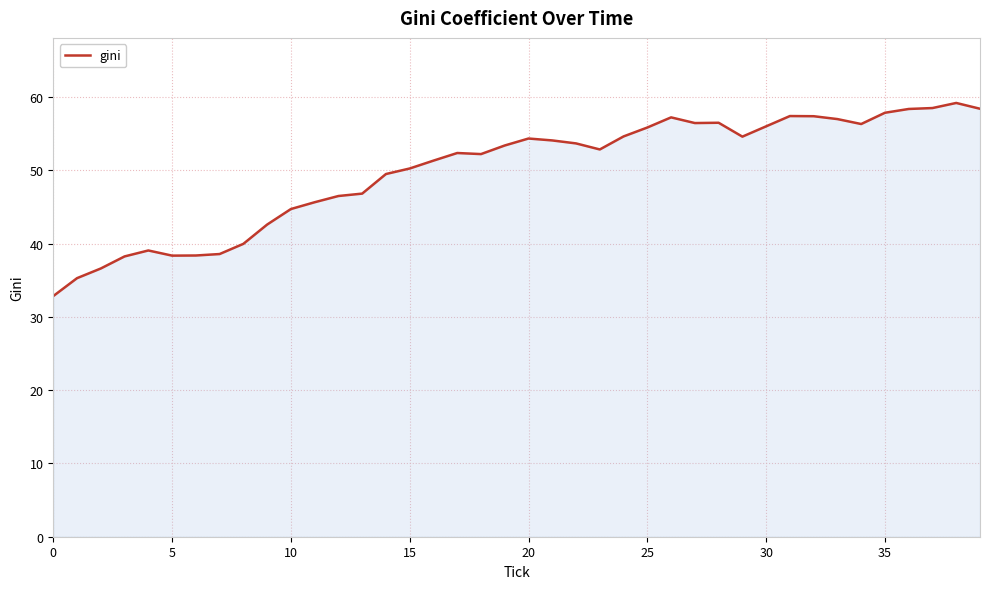

Does the chart display data point markers on the line(s)?

No